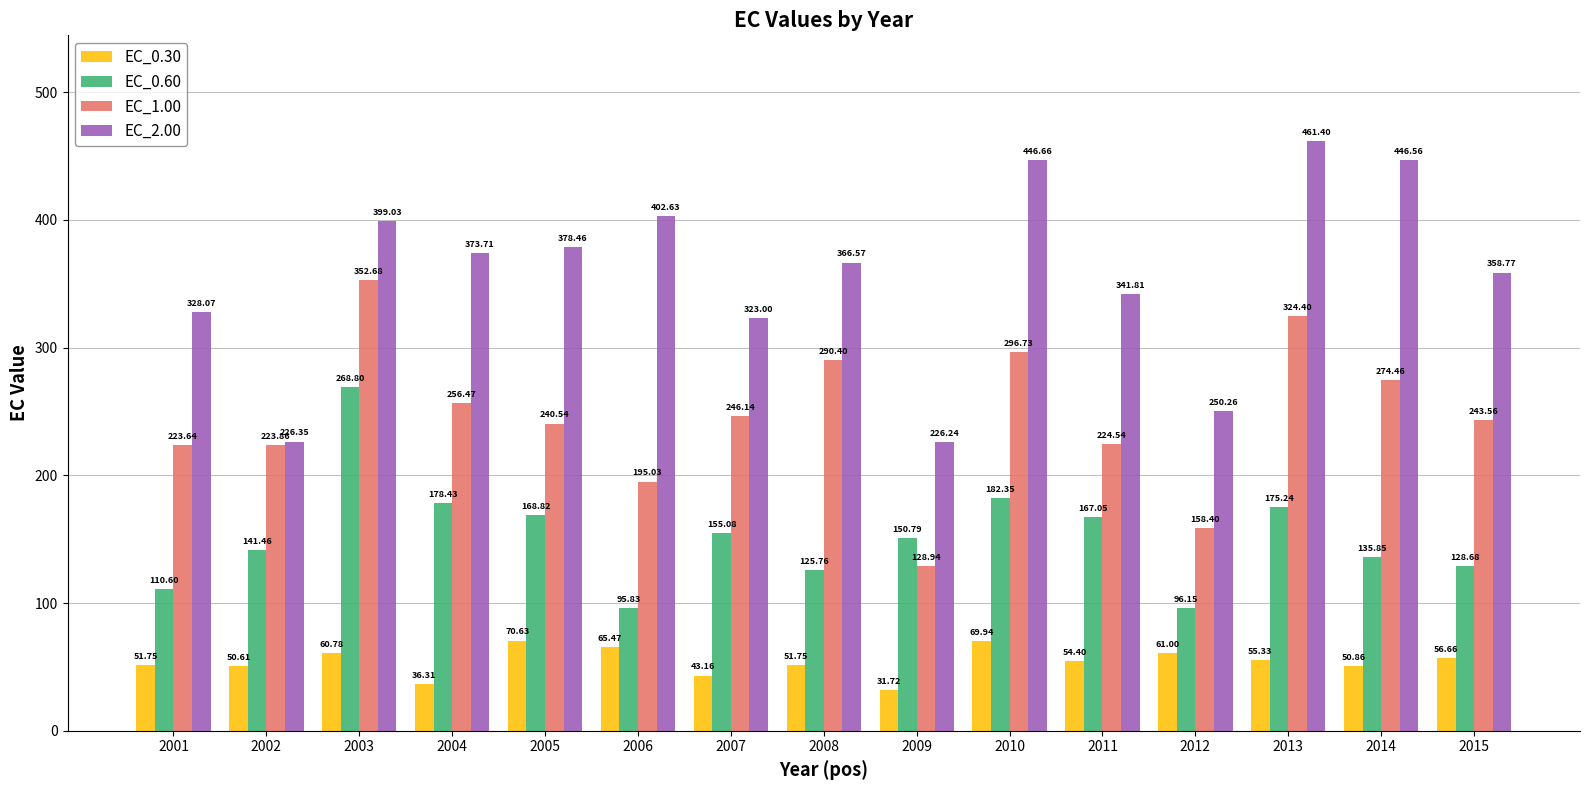

What is the difference between the highest and lowest values at 2010?

376.7